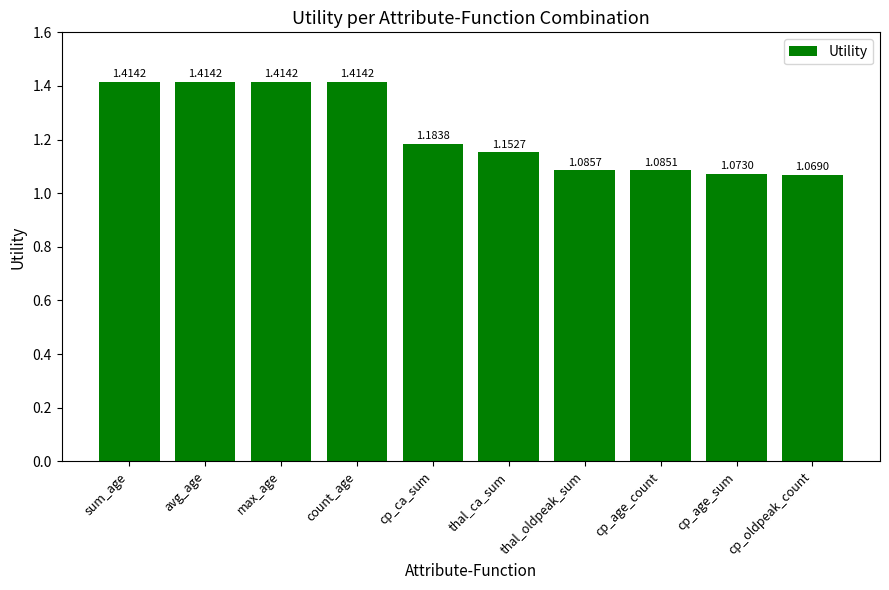

Which label corresponds to the smallest value in the chart?

cp_oldpeak_count